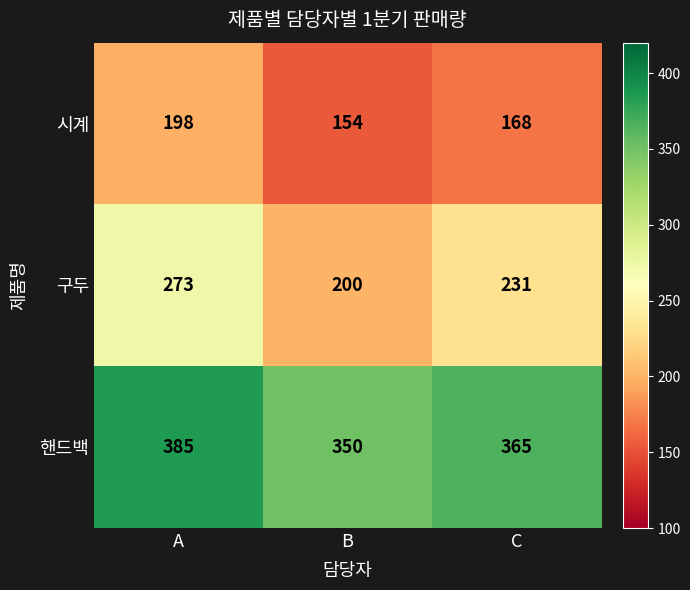

What is the maximum value shown in the chart?

385